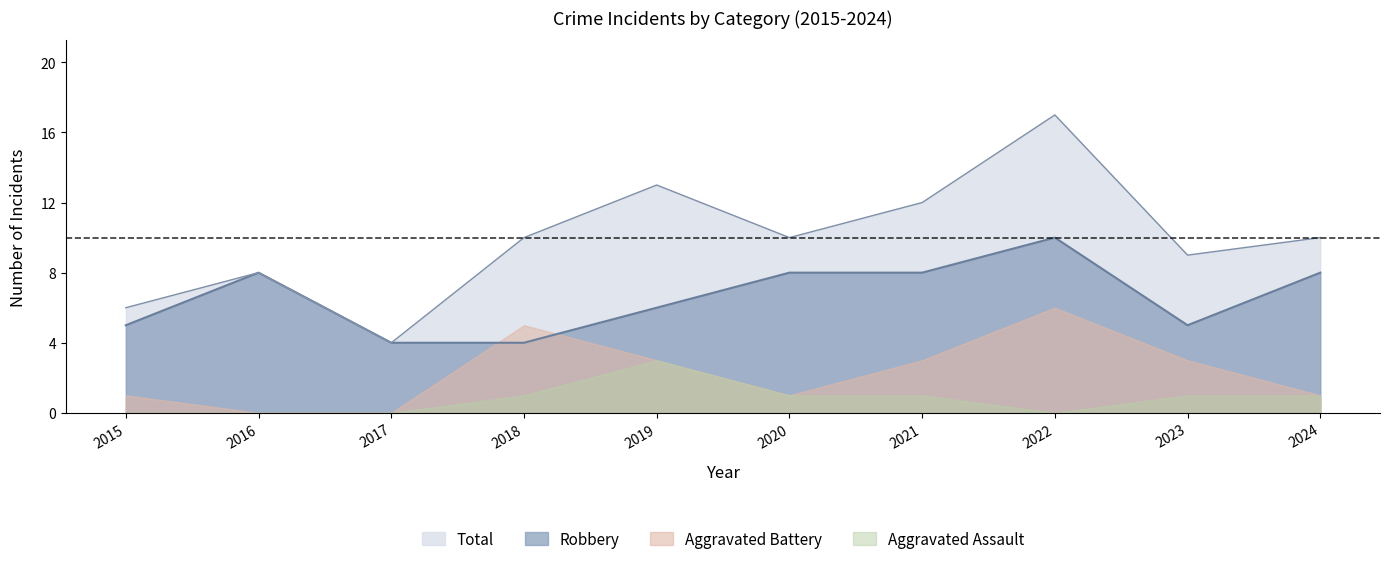

In Total, how many points are higher than both neighbors (excluding endpoints)?

3